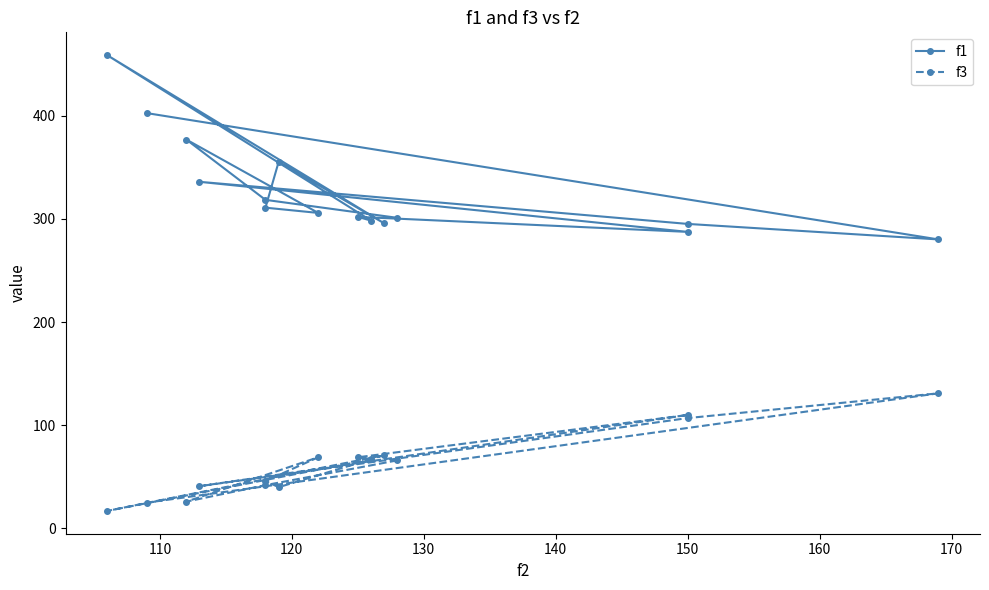

True or false: f1 and f3 intersect in this chart.

False